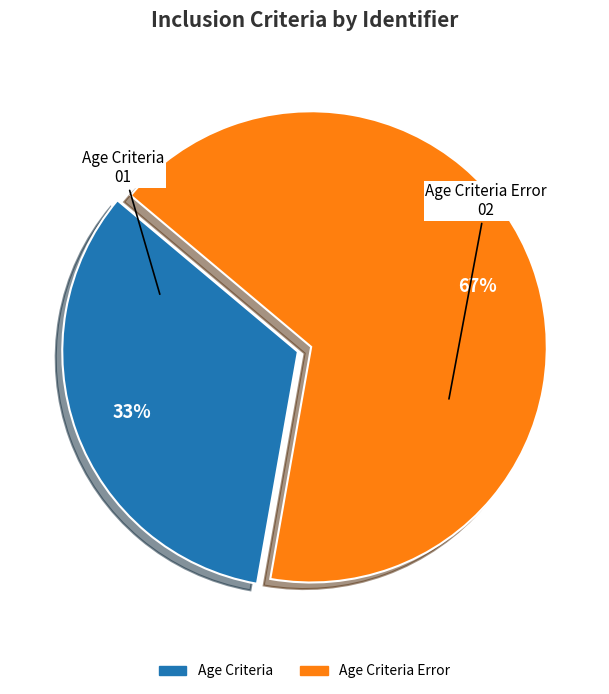

Which category has the biggest portion of the pie?

Age Criteria Error